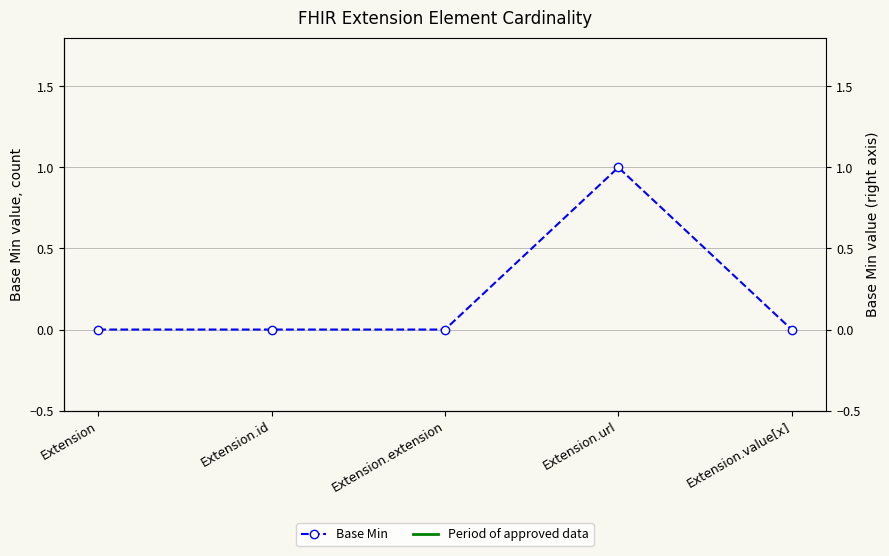

Reading left to right, extract all data points from this chart.

0	0	0	1	0